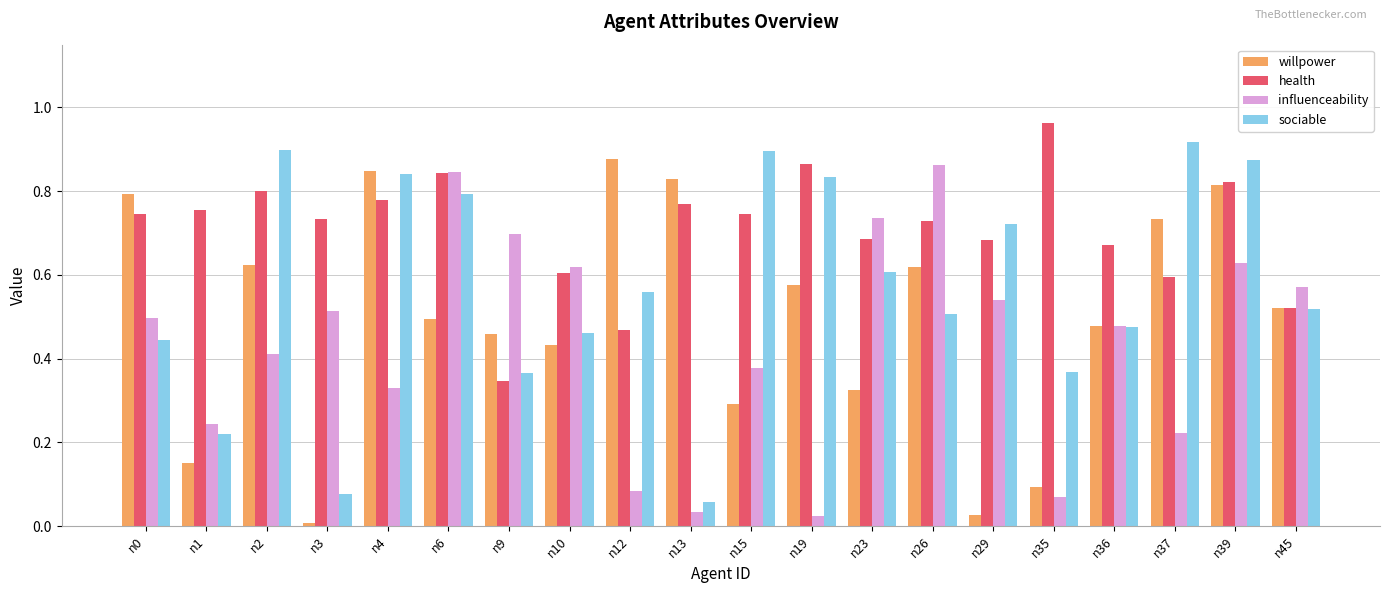

Are the bars horizontal?

No